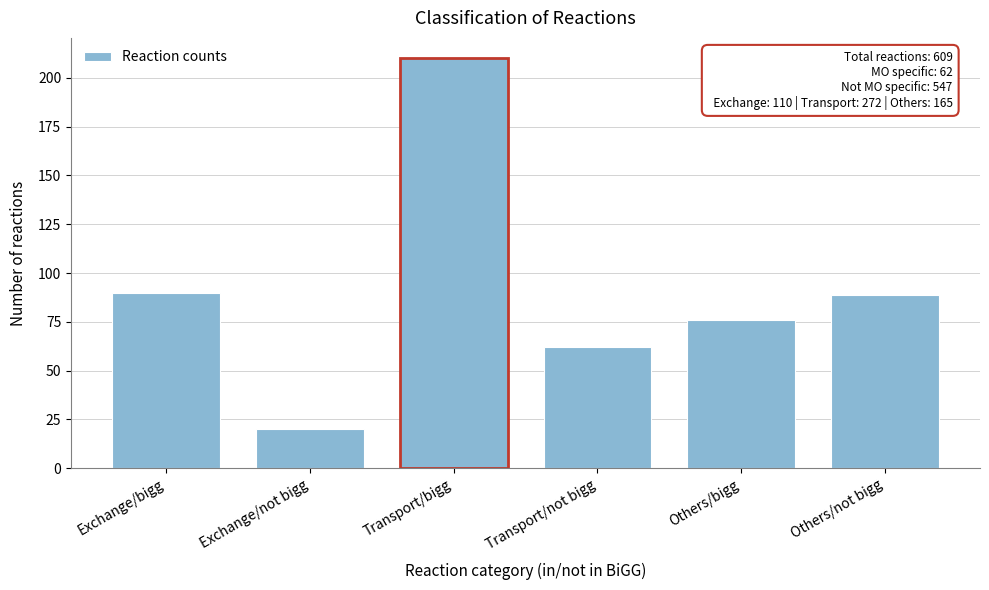

Reading left to right, transcribe all the data shown in this chart.

90	20	210	62	76	89